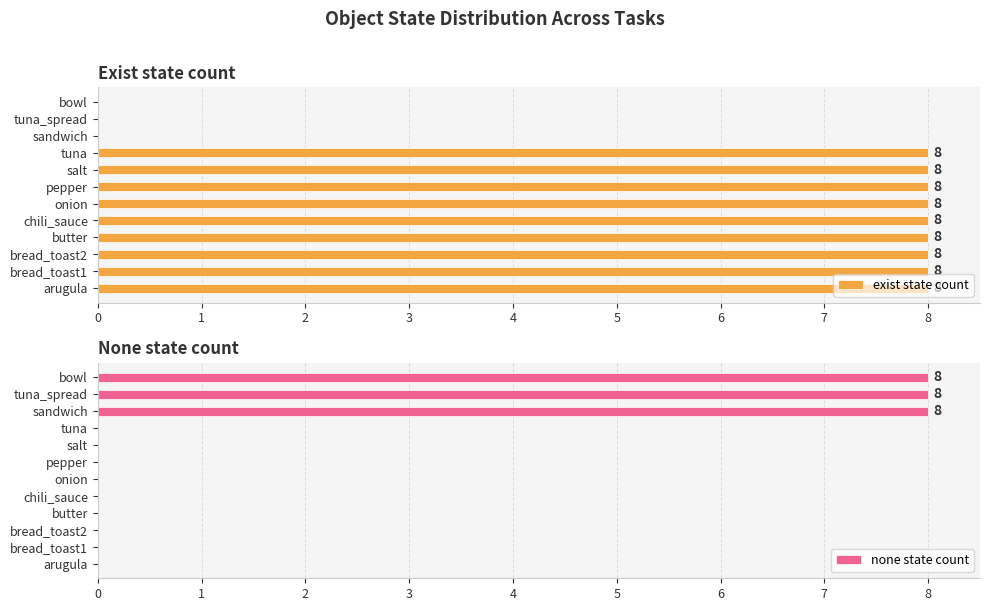

List the series in order of their peak value, lowest first.

exist state count, none state count